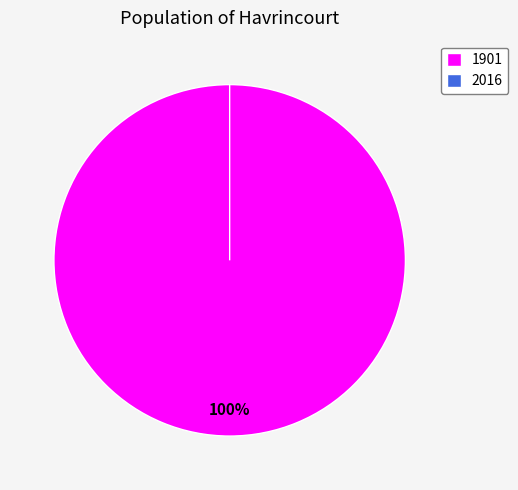

Does 1901 account for over 50% of the chart?

Yes